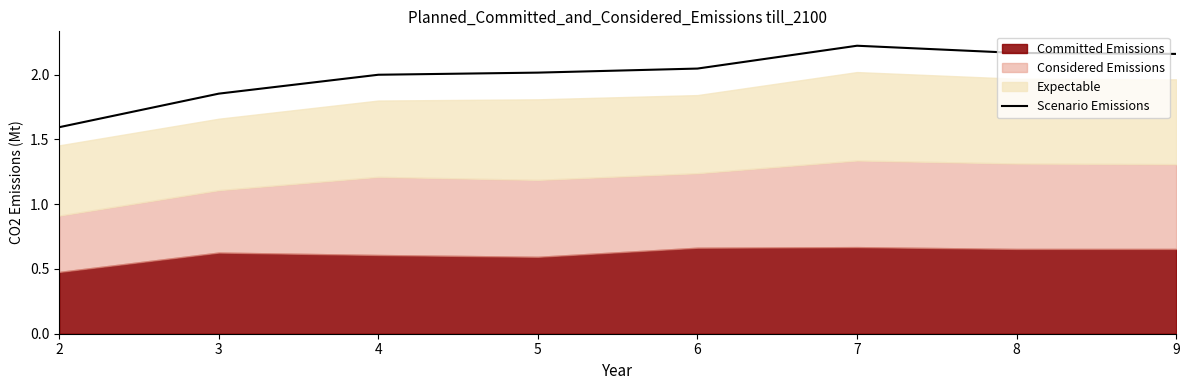

Where is the first local maximum?

7